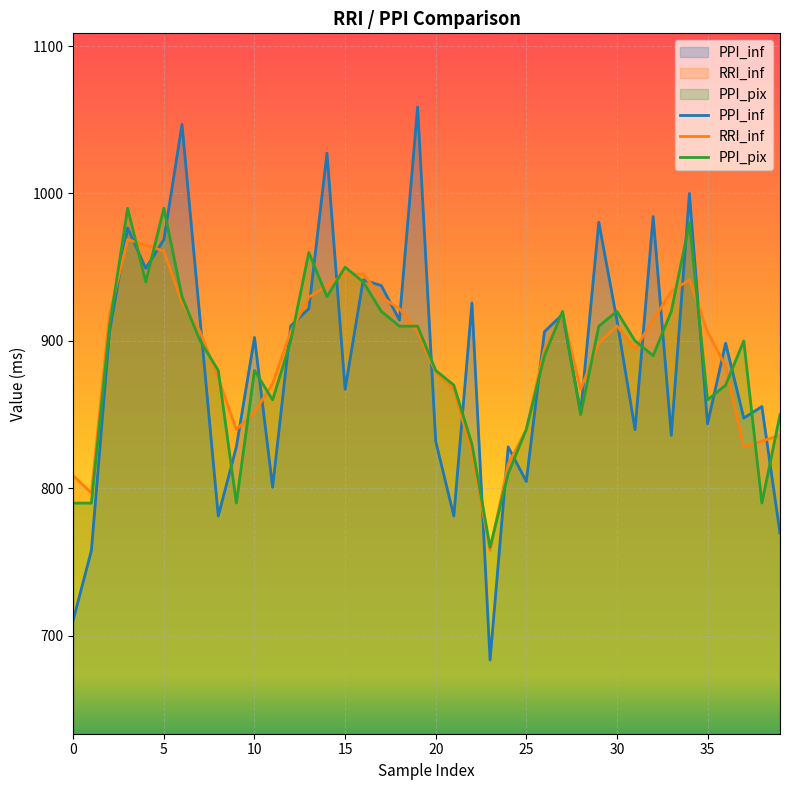

What is the sum of all PPI_pix values?

35510.0